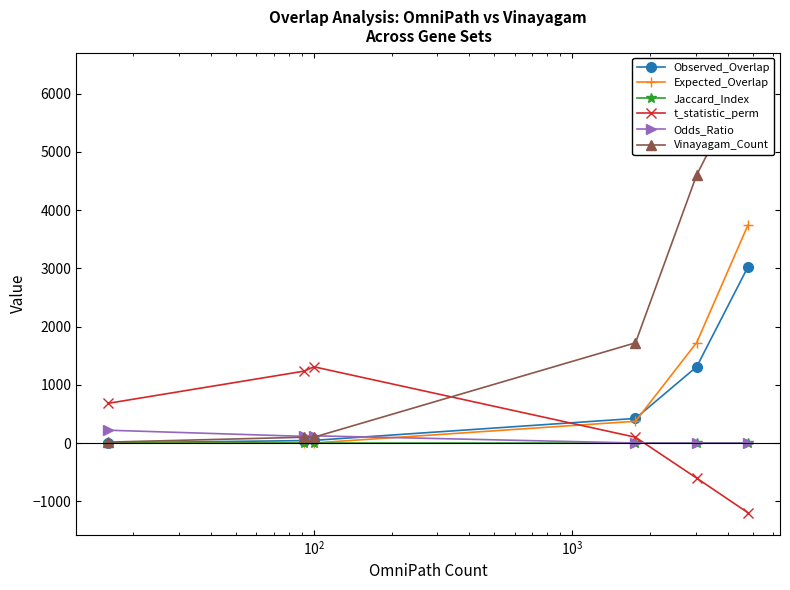

What are all the series names shown in the legend?

Observed_Overlap, Expected_Overlap, Jaccard_Index, t_statistic_perm, Odds_Ratio, Vinayagam_Count